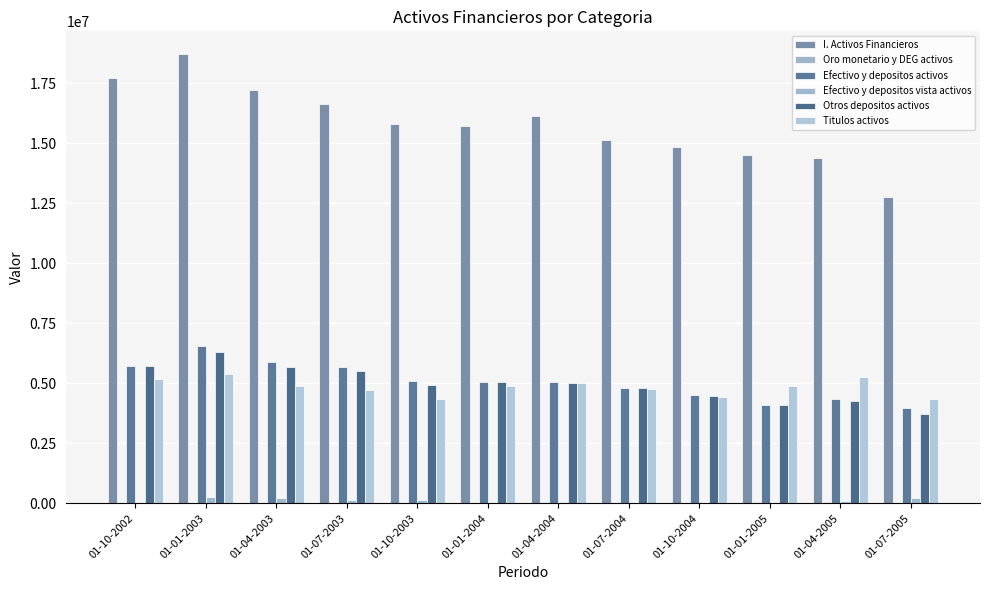

What is the difference between the maximum and minimum values in the Titulos activos series?

1044213